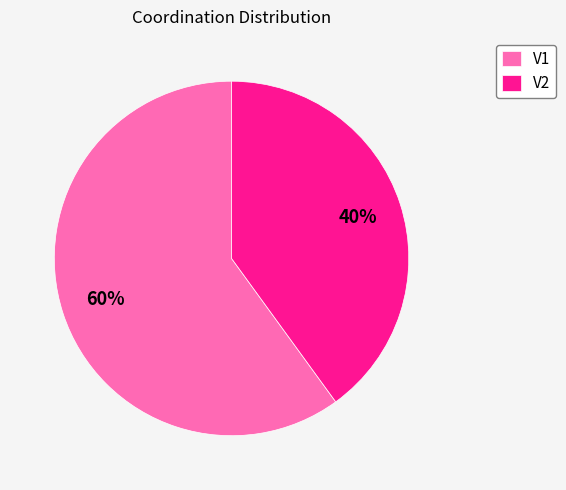

What percentage is the V1 slice, to the nearest percent?

60%